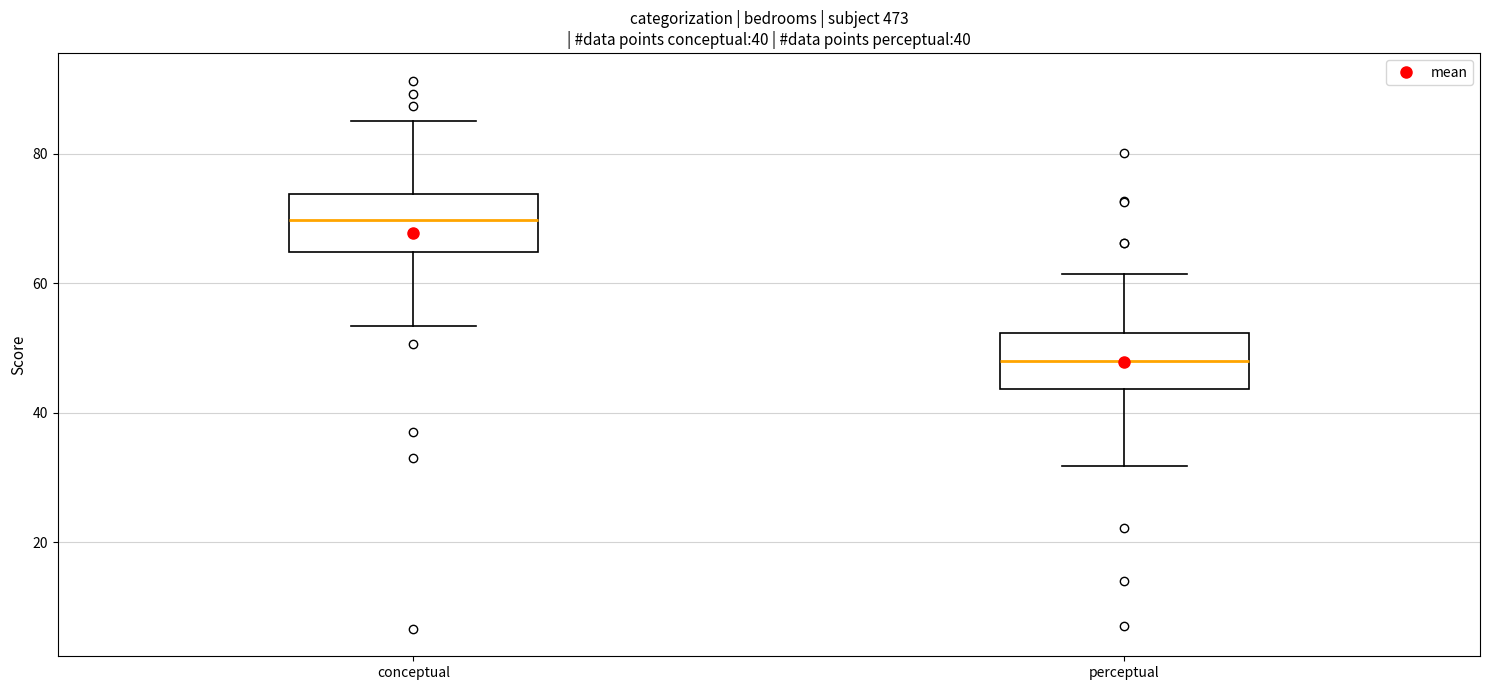

Which box's median line is the highest?

conceptual